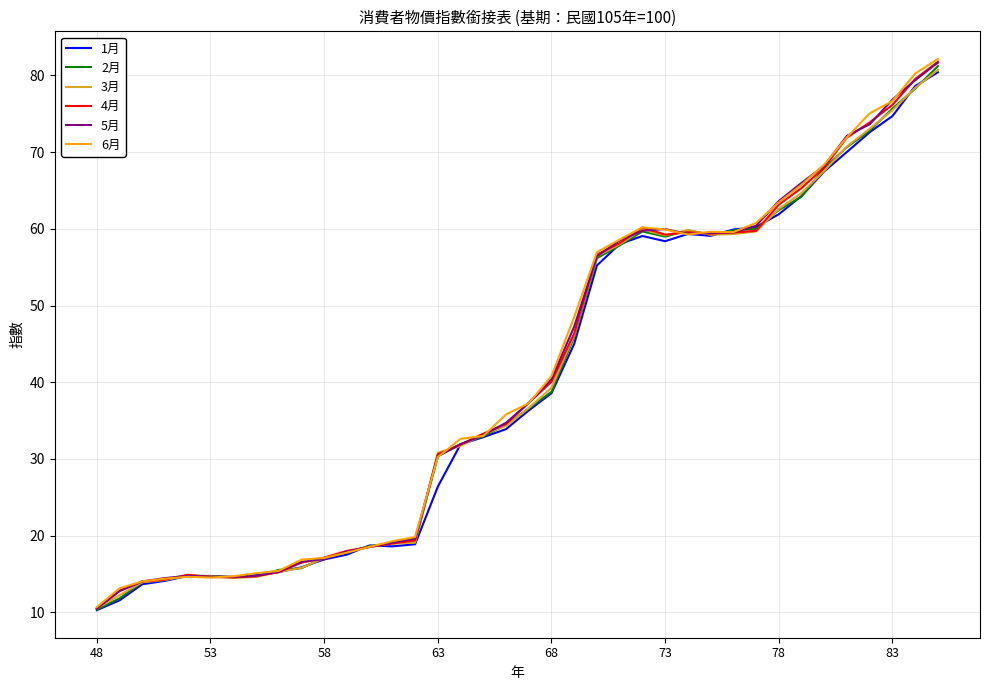

Which series has the largest range (max minus min)?

6月